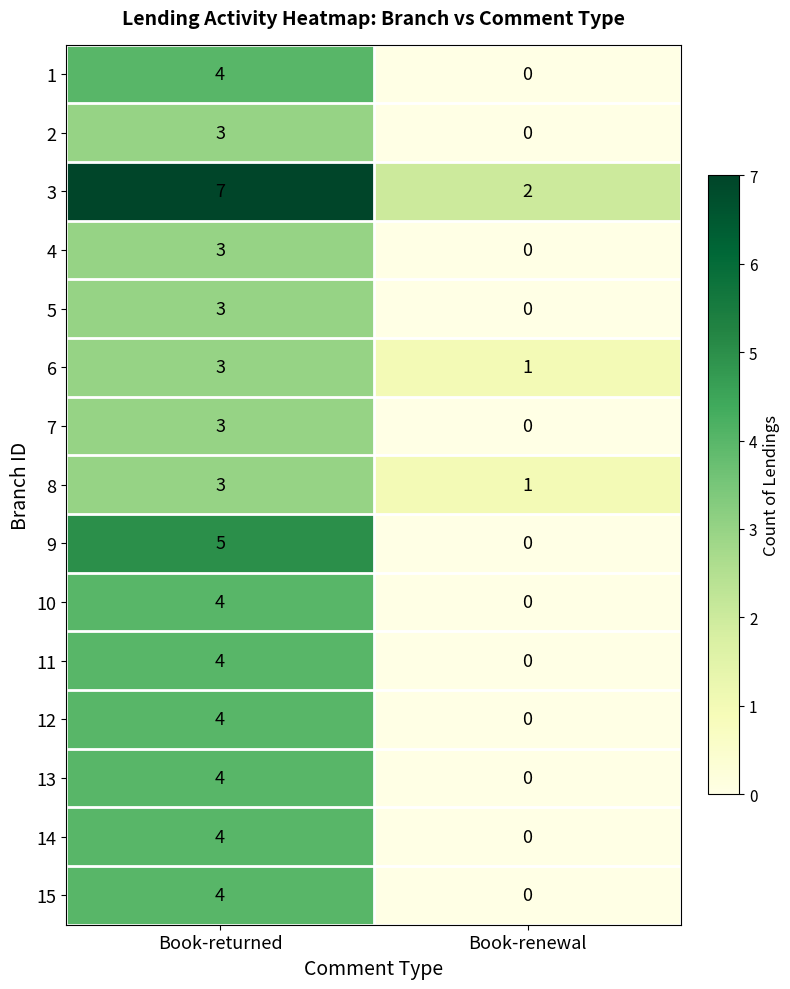

Count the number of categories in the chart.

2